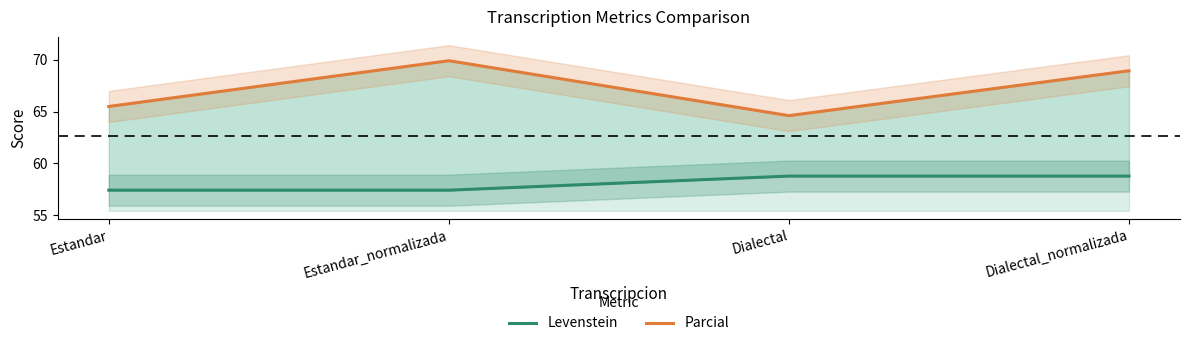

Reading right to left, what are all the values shown in this chart?

Levenstein: 58.8	58.8	57.4	57.4
Parcial: 68.9	64.6	69.9	65.5